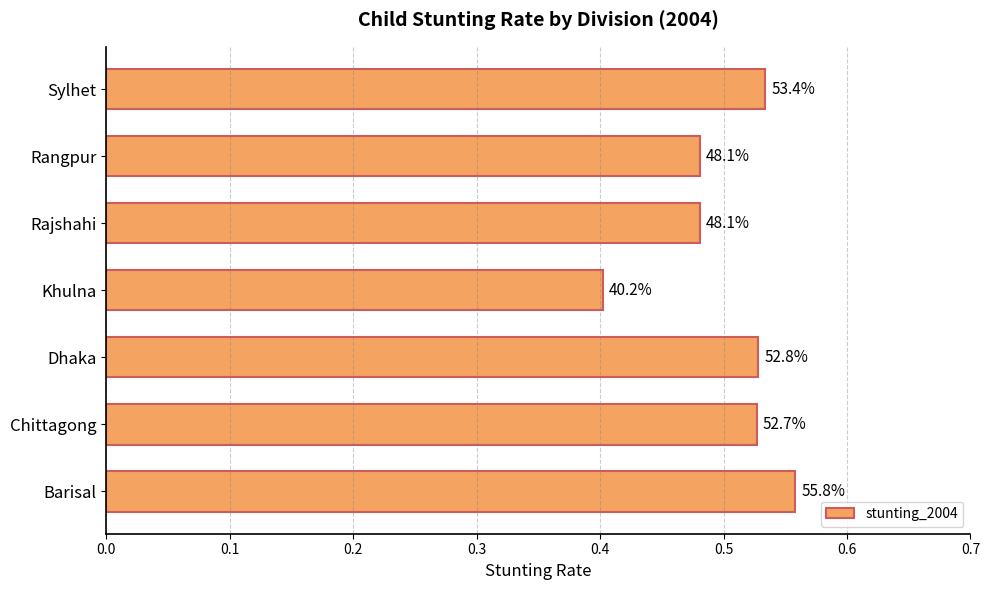

Are the bars horizontal?

Yes